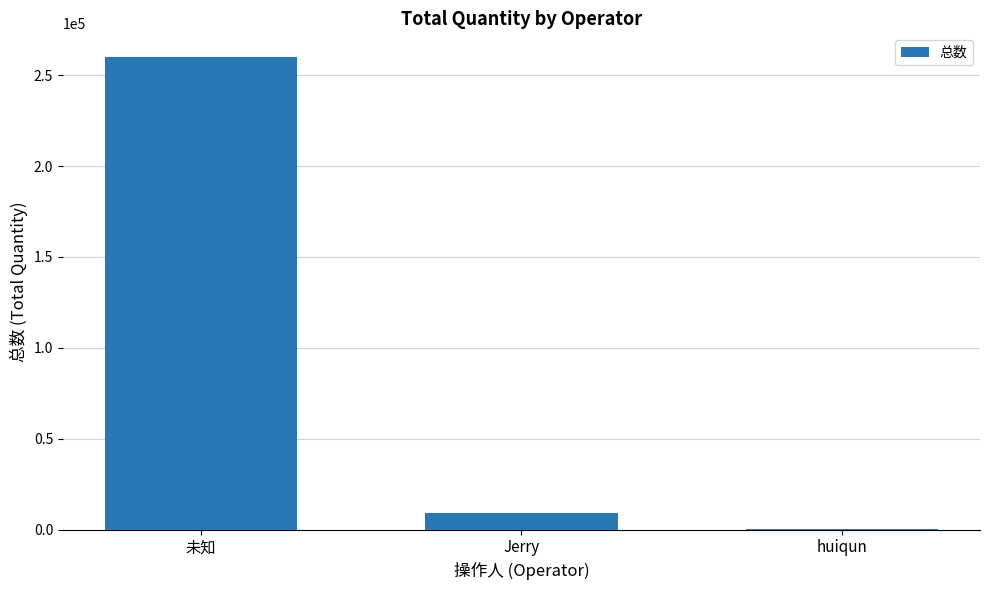

Is it true that the value at 未知 is 259978?

True